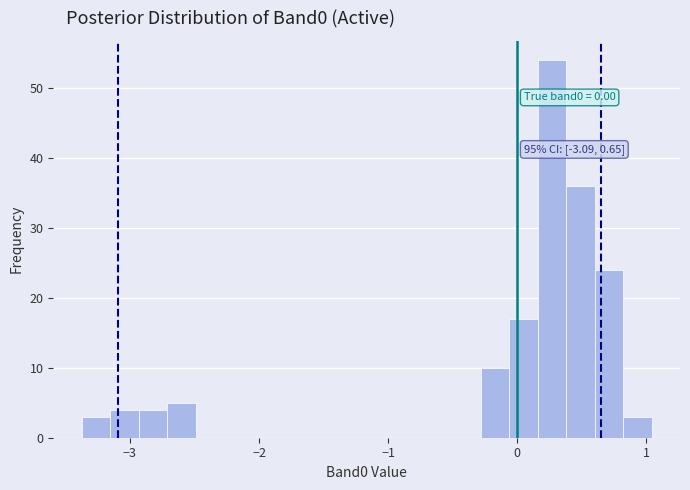

Around what value on the x-axis is the tallest bar? Give the approximate position of its centre, as read against the axis.

0.3